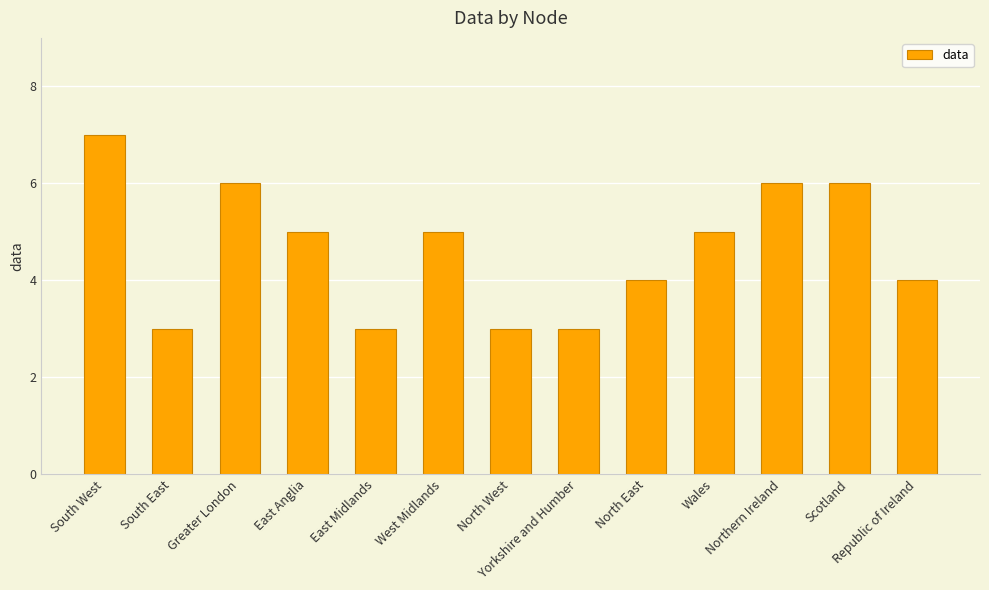

How many values are below 5?

6